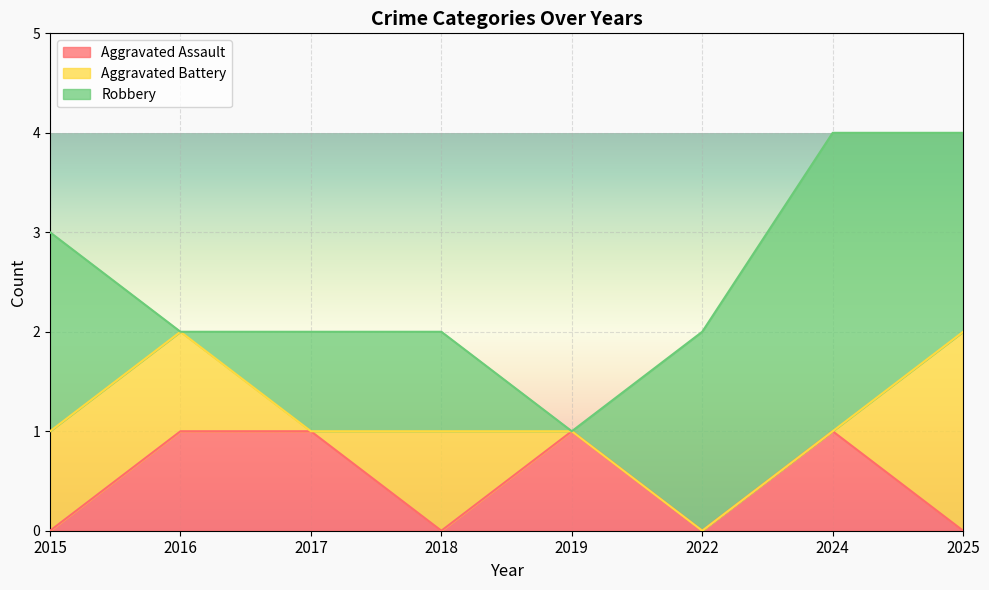

List the series in order of their peak value, lowest first.

Aggravated Assault, Aggravated Battery, Robbery